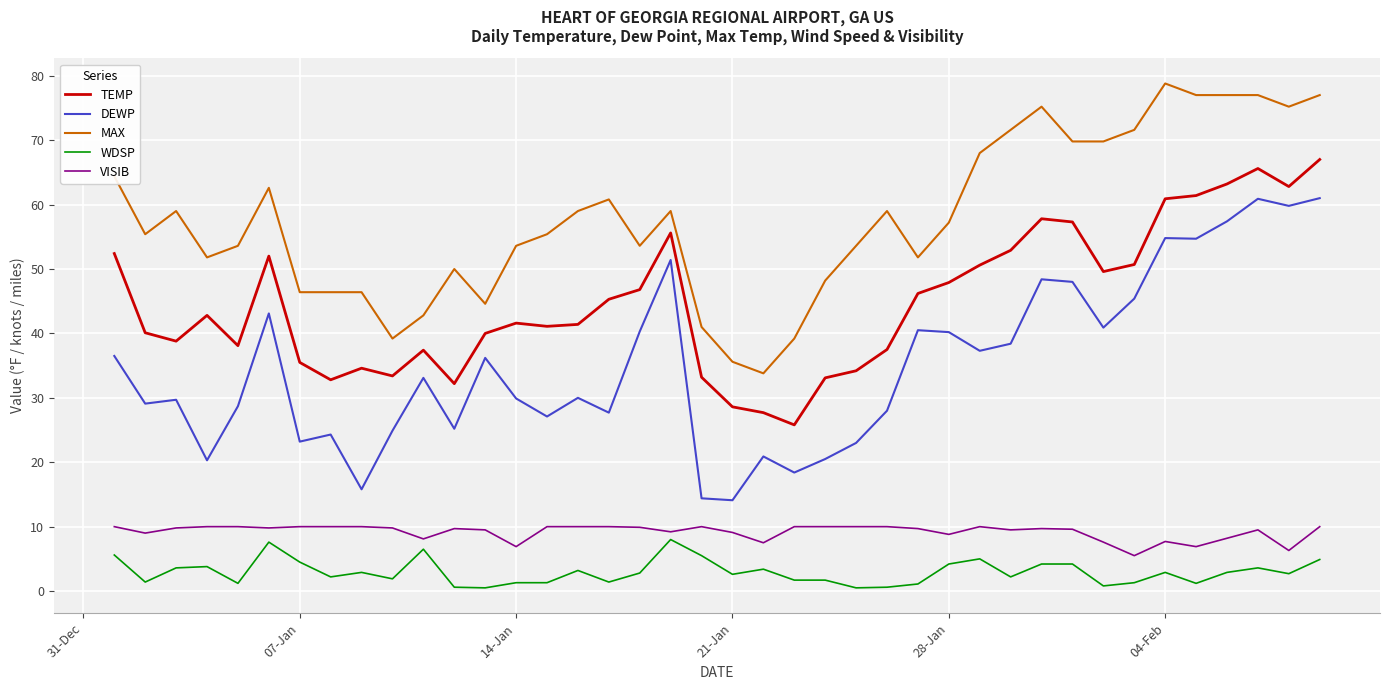

What is the greatest value displayed?

78.8